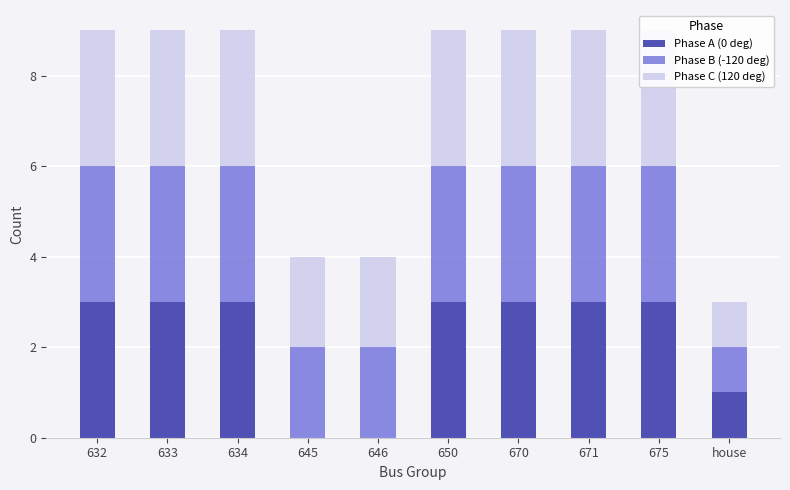

At which label is Phase A (0 deg) closest to 1?

house